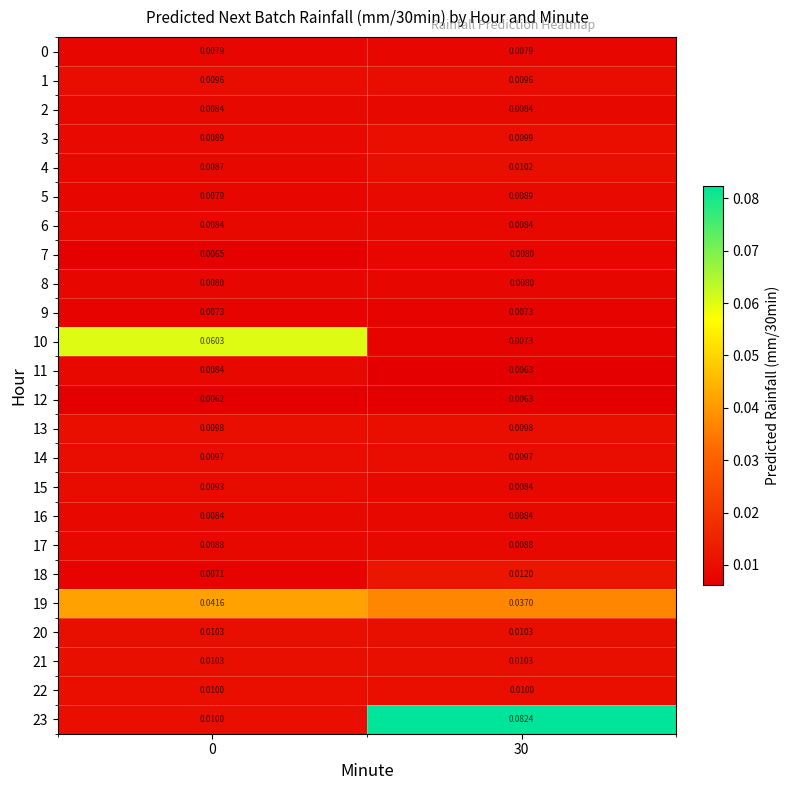

Is the value of 1 at 30 greater than the value of 20 at 30?

No